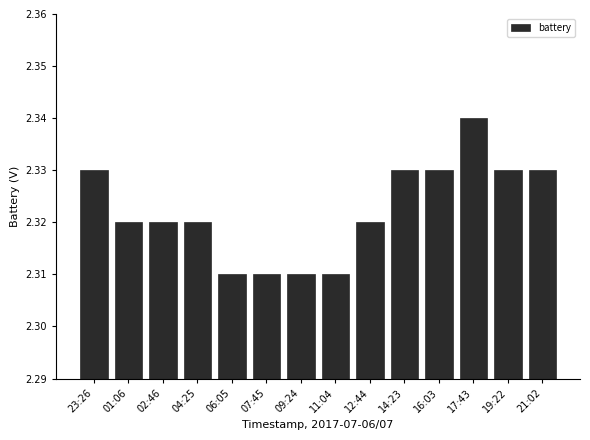

What position from the left is 16:03?

11